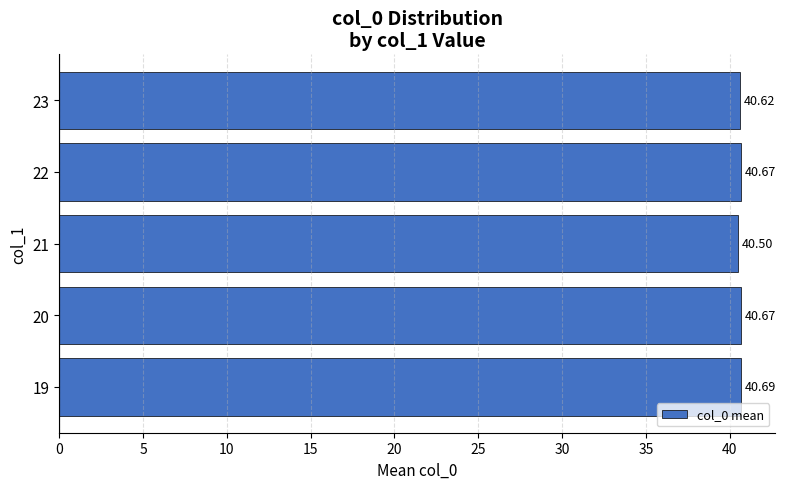

What is the sum of the values at 19 and 22?

81.4